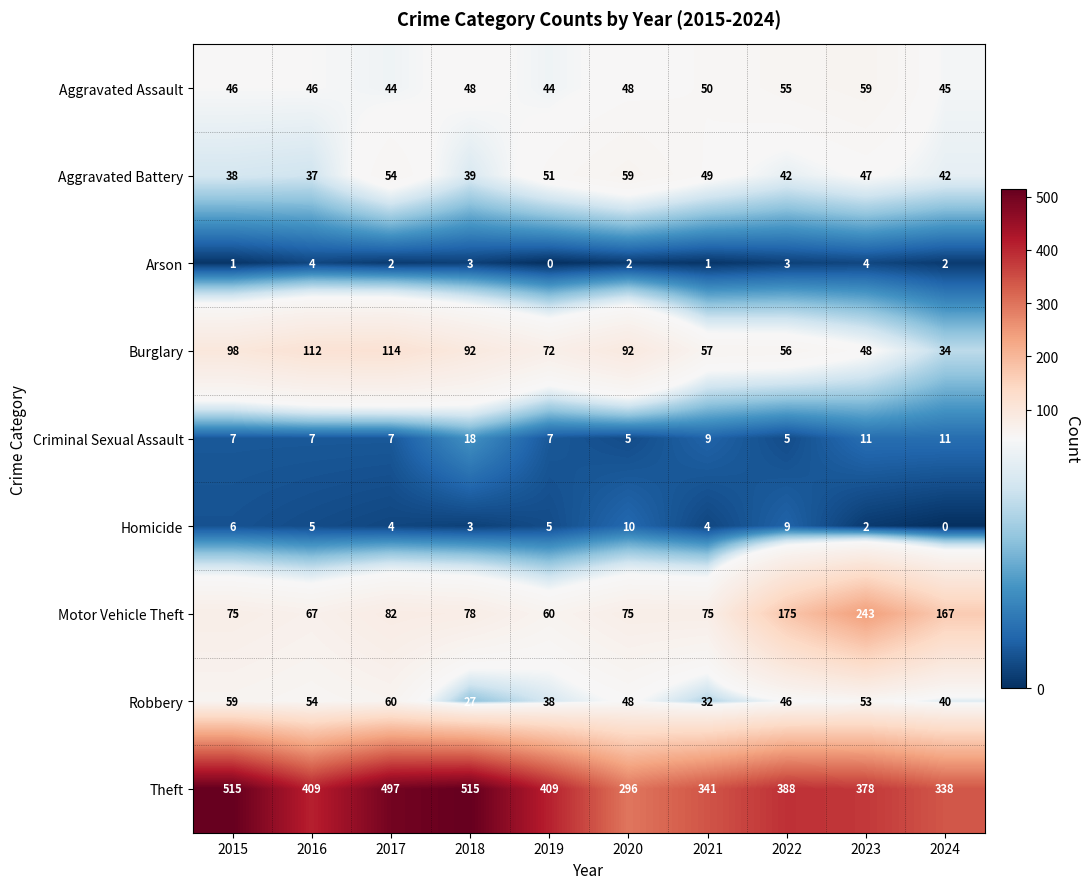

Which series has the largest total across all categories?

Theft